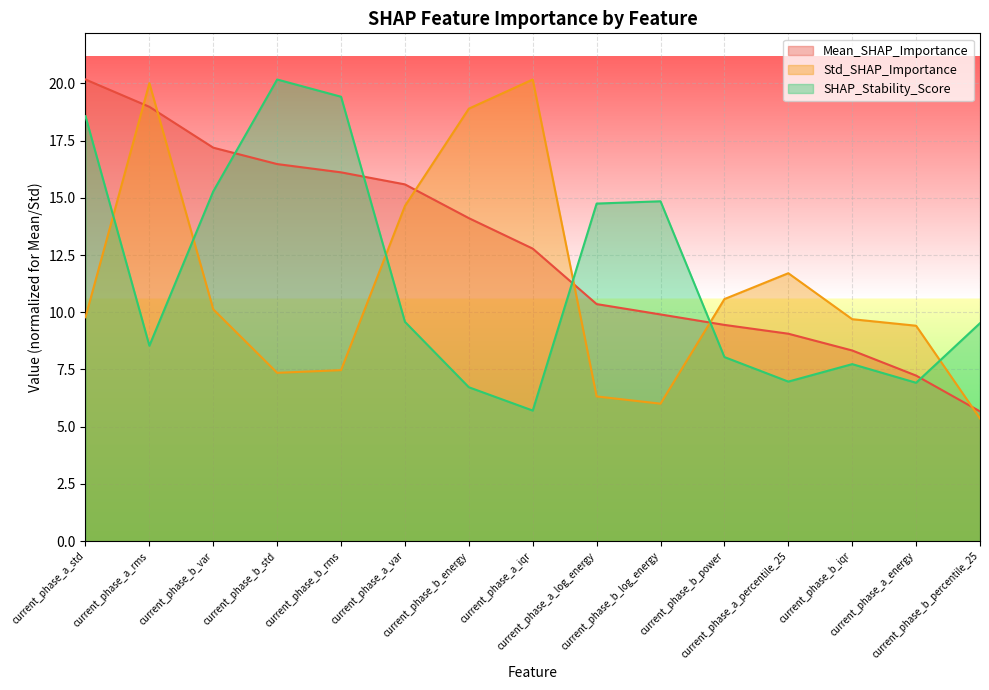

Which series has the largest range (max minus min)?

Std_SHAP_Importance